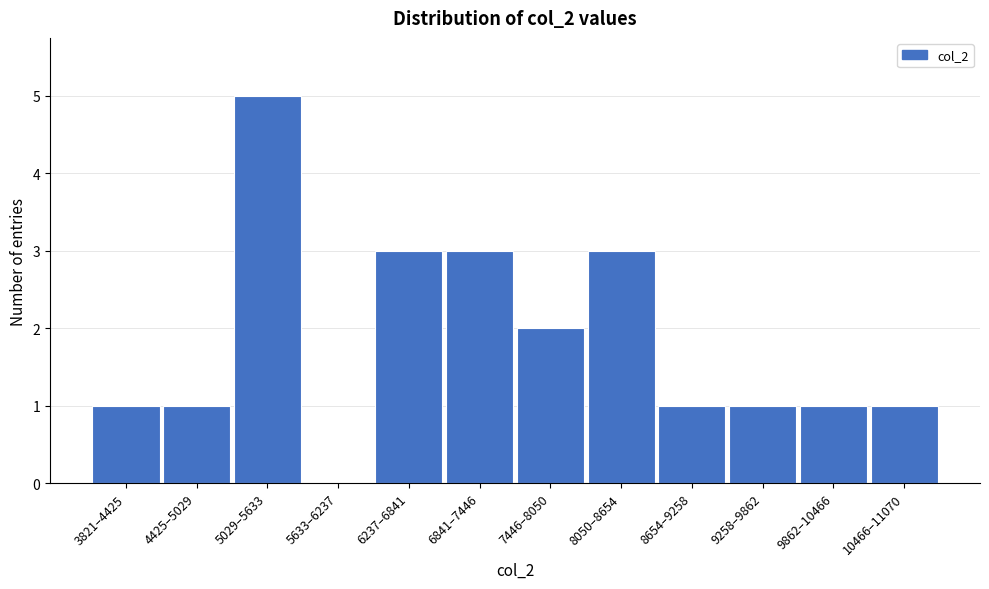

Reading left to right, transcribe all the data shown in this chart.

3821–4425=1	4425–5029=1	5029–5633=5	5633–6237=0	6237–6841=3	6841–7446=3	7446–8050=2	8050–8654=3	8654–9258=1	9258–9862=1	9862–10466=1	10466–11070=1